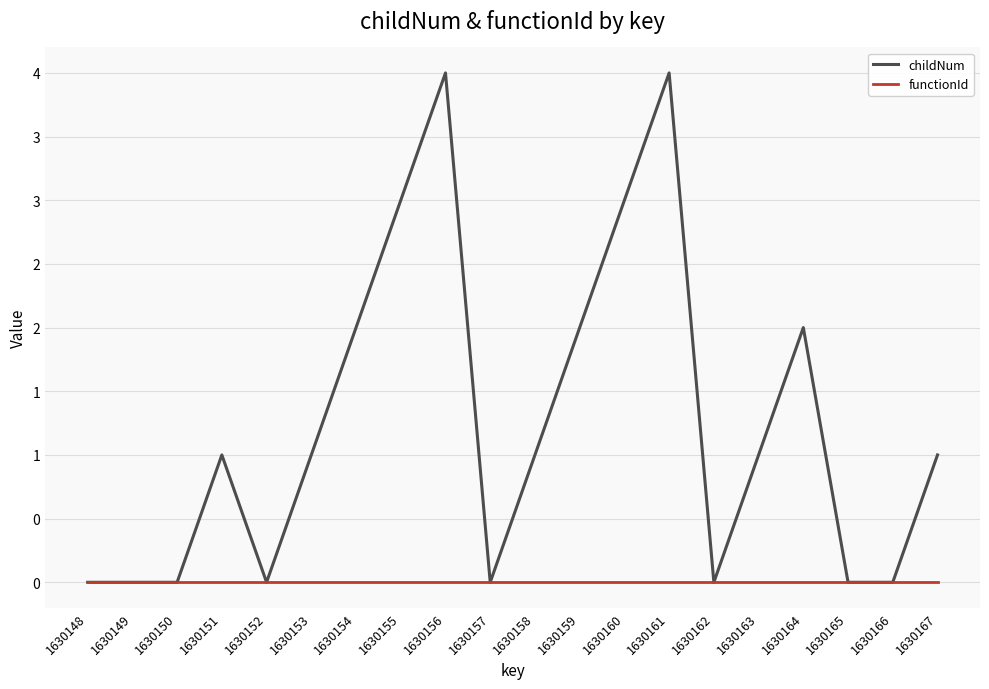

What are all the series names shown in the legend?

childNum, functionId